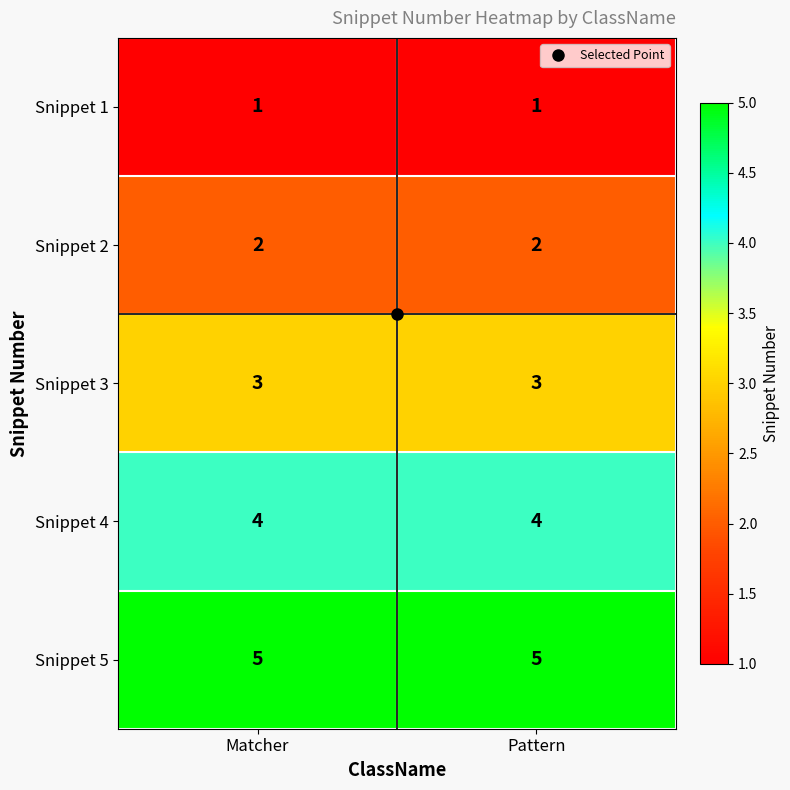

What is the spread (max minus min) of values at Matcher?

4